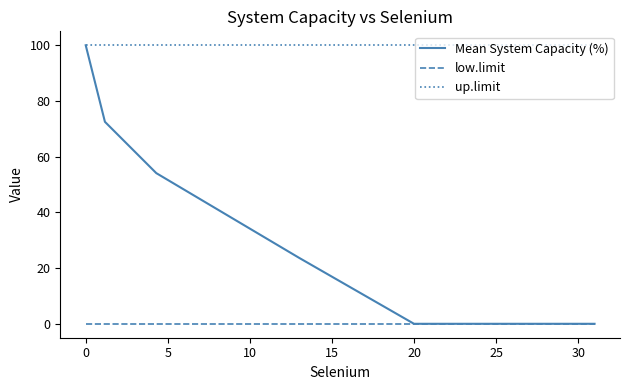

Rank the series by their average value, from lowest to highest.

low.limit, Mean System Capacity (%), up.limit